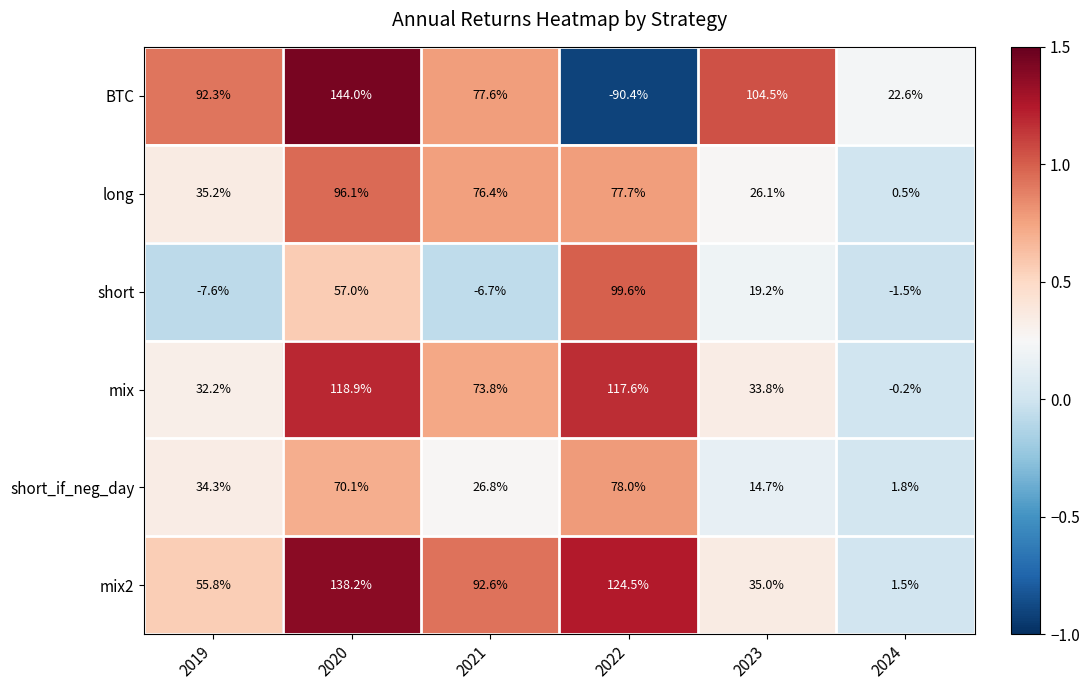

The value of long at 2020 is 160.8. True or false?

False